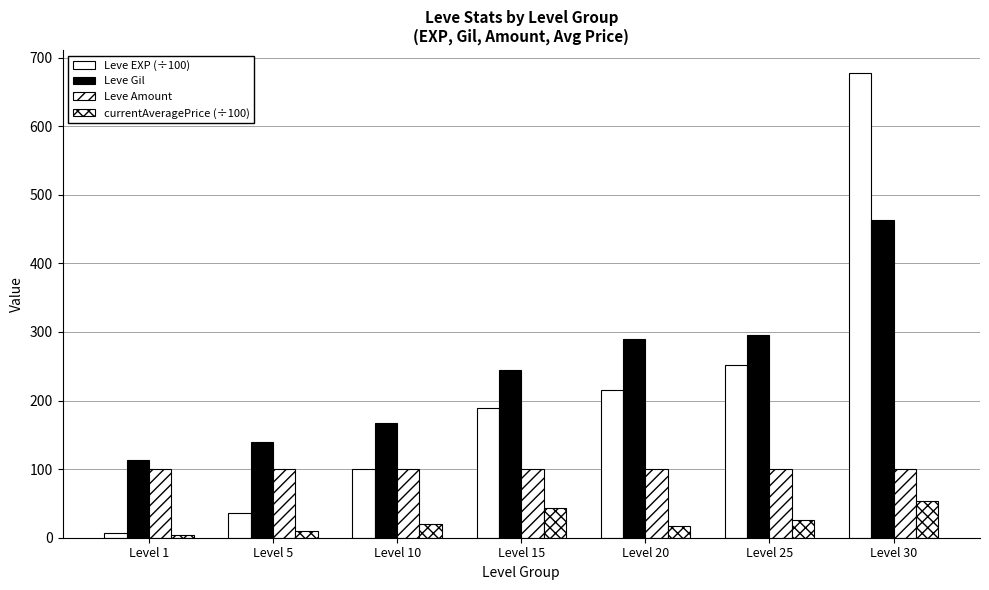

How many bars are there in each group?

4